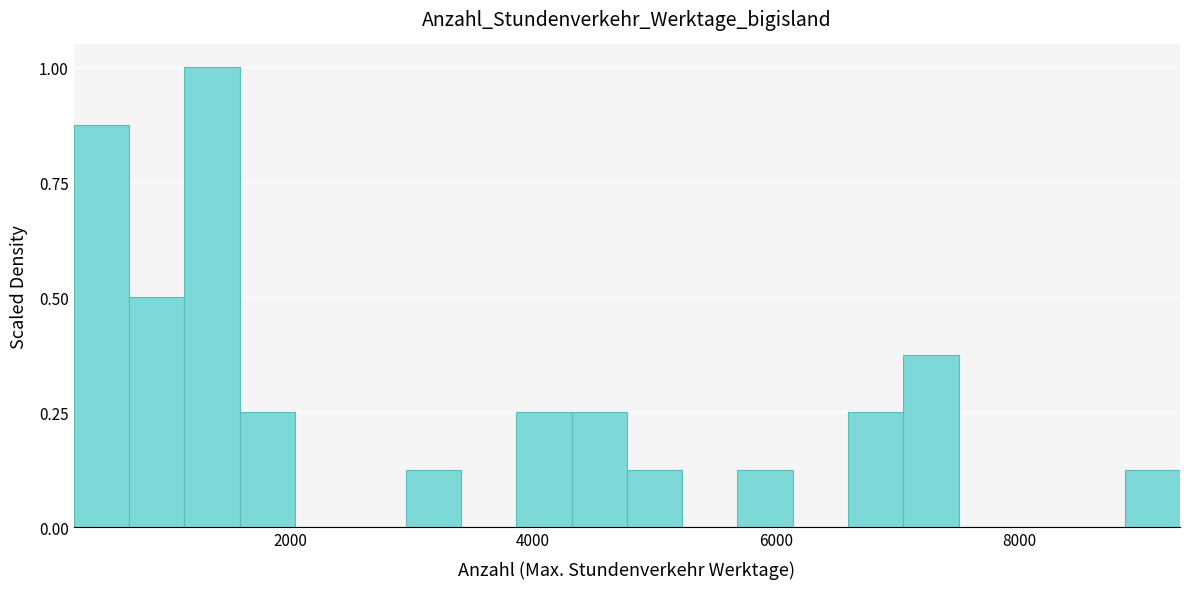

Read against the x-axis, roughly where is the centre of the tallest bar?

1400